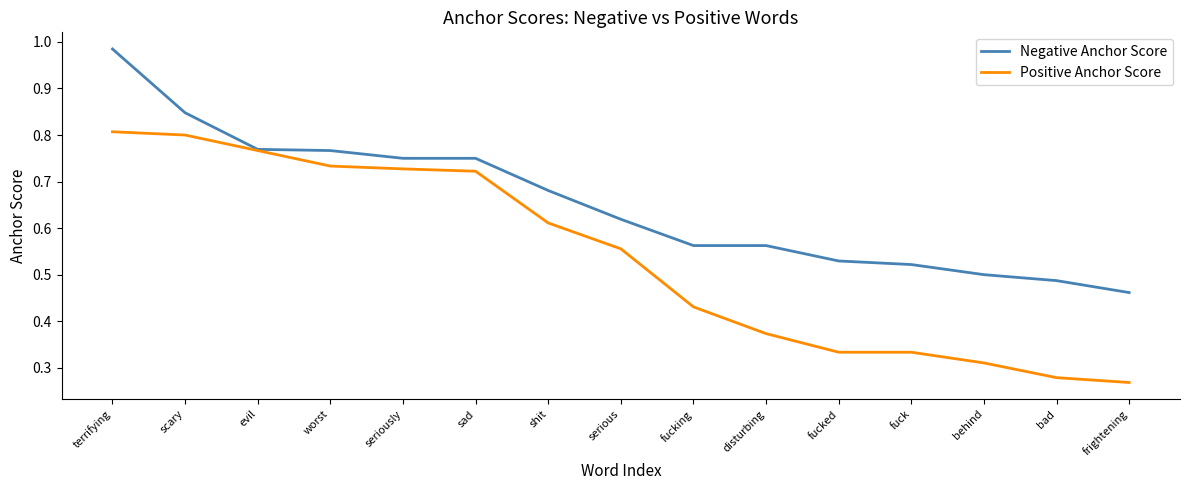

Which series has the widest spread of values?

Positive Anchor Score